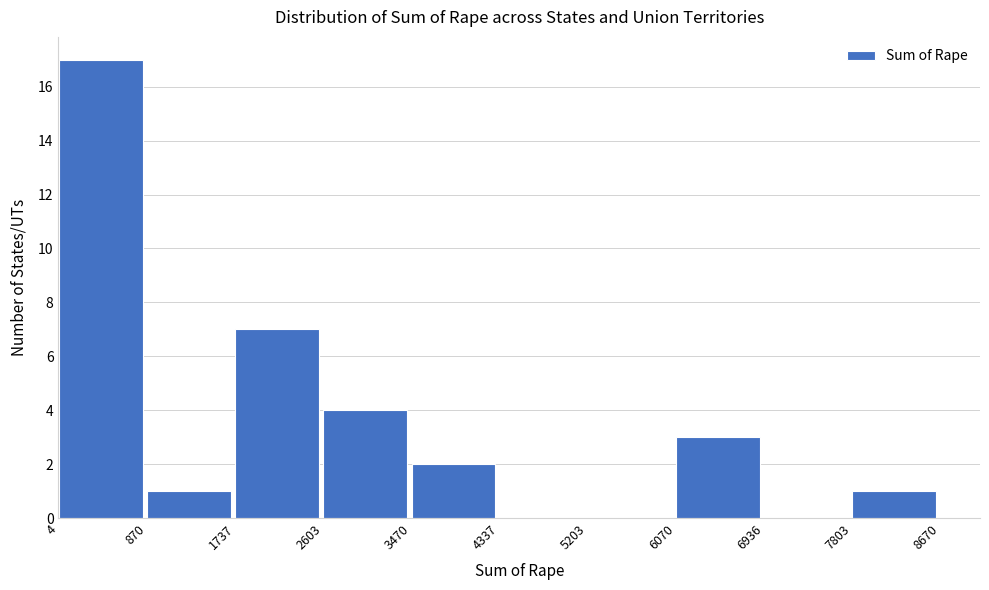

Reading left to right, list every bar in this chart as the range it spans on the x-axis followed by its height. The values are not printed on the chart, so give them approximately, as read against the axis.

4 to 870: 17
870 to 1737: 1
1737 to 2603: 7
2603 to 3470: 4
3470 to 4337: 2
4337 to 5203: 0
5203 to 6070: 0
6070 to 6936: 3
6936 to 7803: 0
7803 to 8670: 1